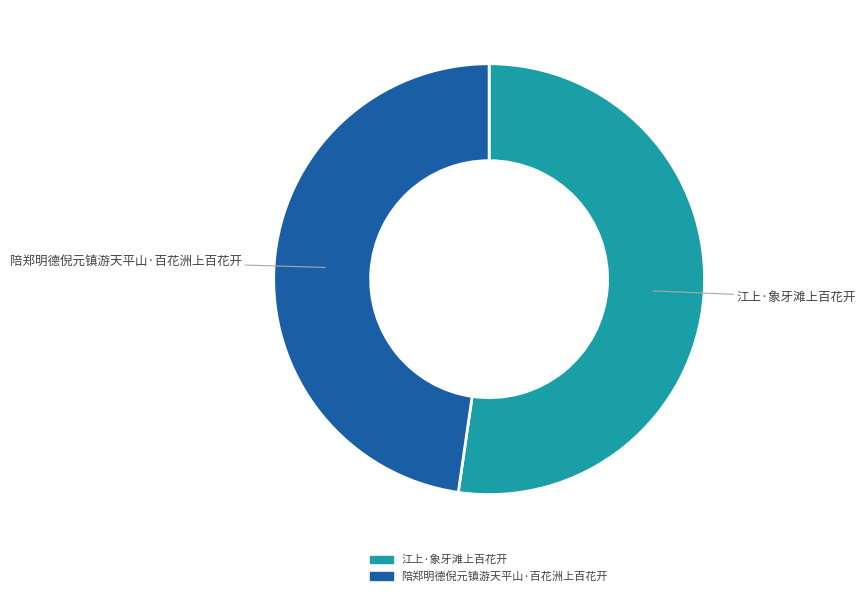

How many segments does this pie chart have?

2